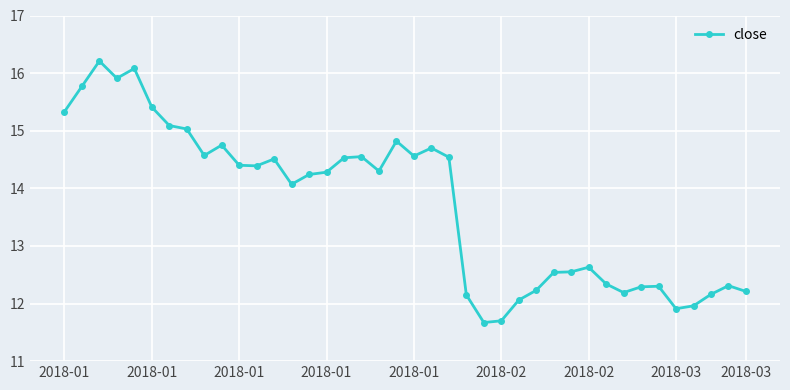

How many categories are shown in the chart?

40